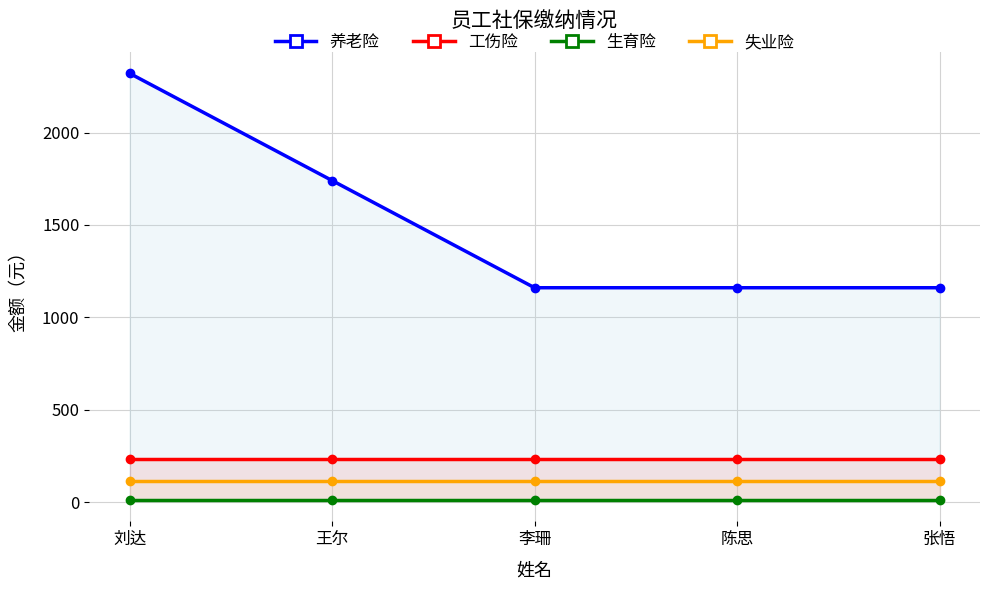

What is the maximum value shown in the chart?

2320.1